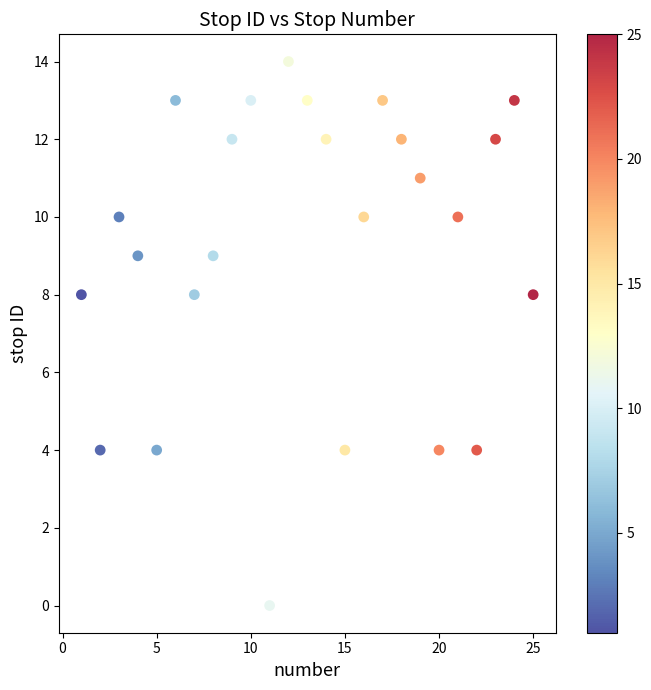

List the coordinates of all points as (Y, X) pairs, reading left to right.

(8, 1)  (4, 2)  (10, 3)  (9, 4)  (4, 5)  (13, 6)  (8, 7)  (9, 8)  (12, 9)  (13, 10)  (0, 11)  (14, 12)  (13, 13)  (12, 14)  (4, 15)  (10, 16)  (13, 17)  (12, 18)  (11, 19)  (4, 20)  (10, 21)  (4, 22)  (12, 23)  (13, 24)  (8, 25)